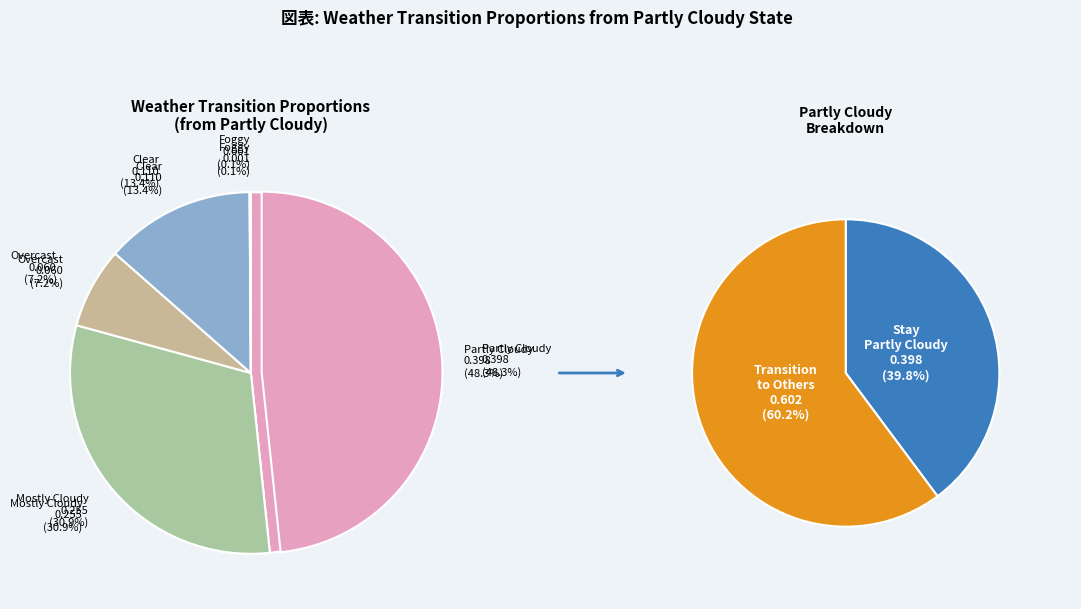

What percentage do Overcast and Partly Cloudy together represent?

55.6%